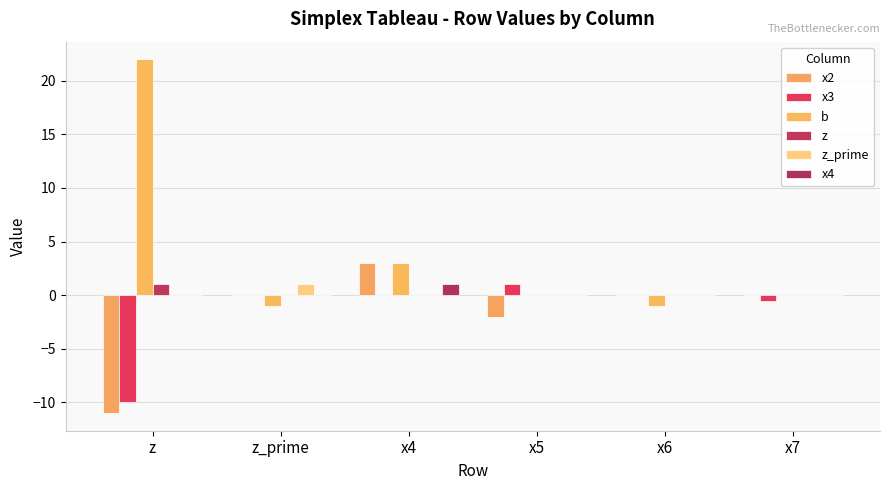

Which series changed the most between x6 and x7?

b